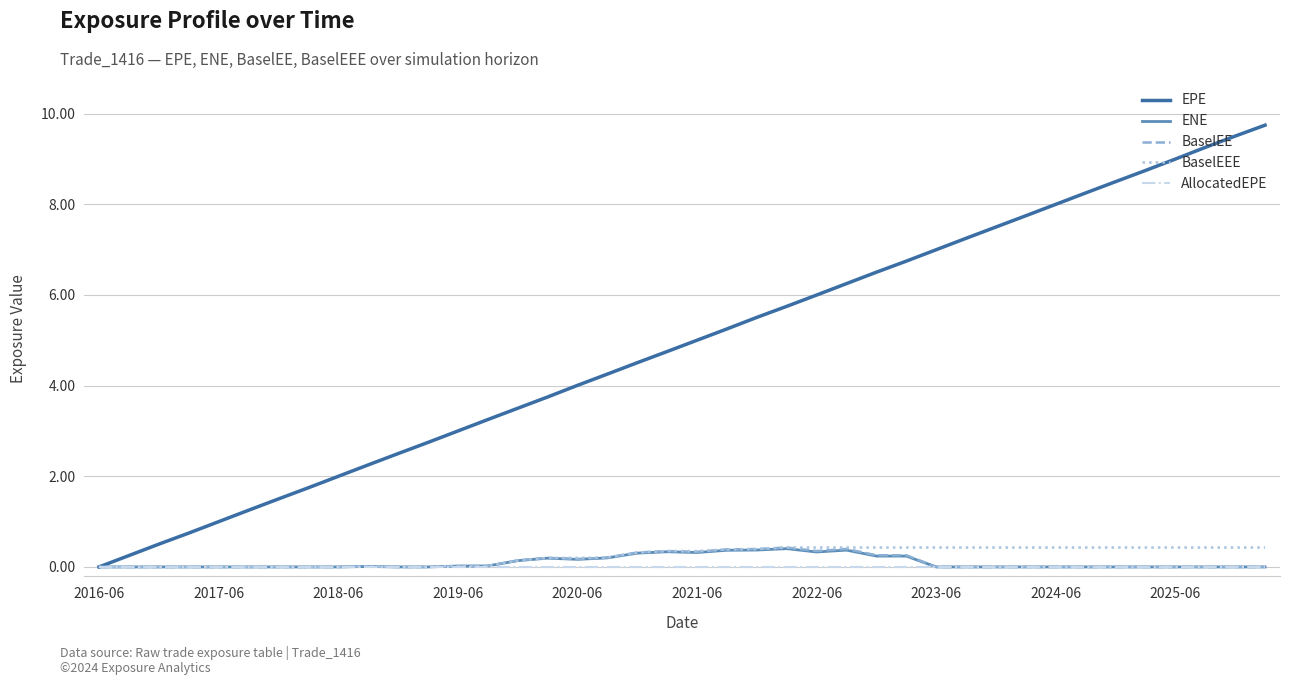

What is the maximum value for EPE?

9.7